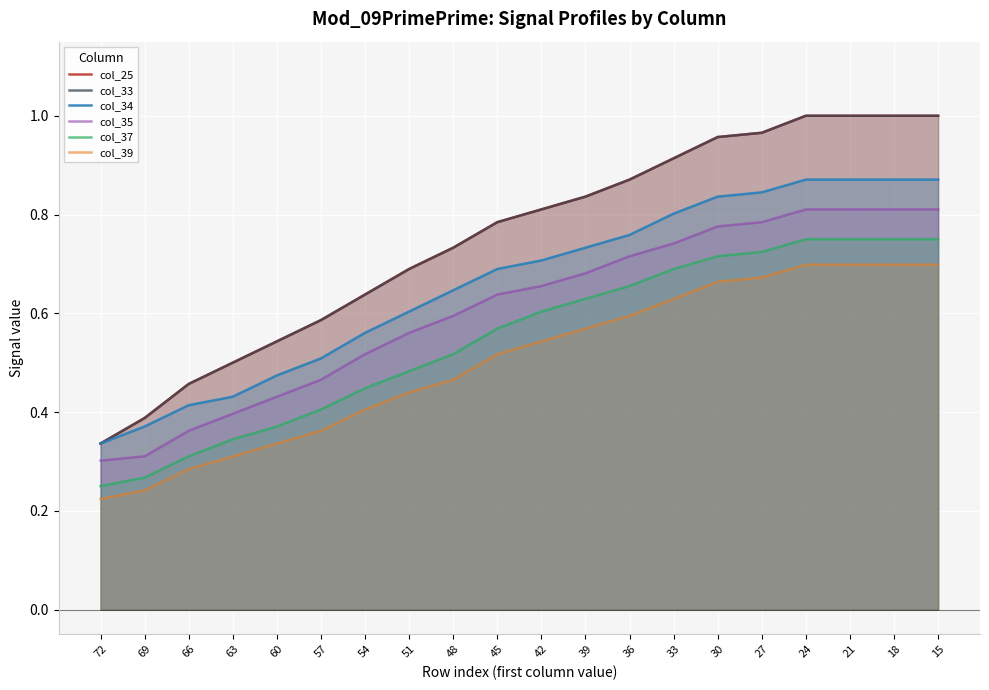

Reading right to left, what are all the values shown in this chart?

col_25: 1.0	1.0	1.0	1.0	1.0	1.0	0.9	0.9	0.8	0.8	0.8	0.7	0.7	0.6	0.6	0.5	0.5	0.5	0.4	0.3
col_33: 1.0	1.0	1.0	1.0	1.0	1.0	0.9	0.9	0.8	0.8	0.8	0.7	0.7	0.6	0.6	0.5	0.5	0.5	0.4	0.3
col_34: 0.9	0.9	0.9	0.9	0.8	0.8	0.8	0.8	0.7	0.7	0.7	0.6	0.6	0.6	0.5	0.5	0.4	0.4	0.4	0.3
col_35: 0.8	0.8	0.8	0.8	0.8	0.8	0.7	0.7	0.7	0.7	0.6	0.6	0.6	0.5	0.5	0.4	0.4	0.4	0.3	0.3
col_37: 0.8	0.8	0.8	0.8	0.7	0.7	0.7	0.7	0.6	0.6	0.6	0.5	0.5	0.4	0.4	0.4	0.3	0.3	0.3	0.2
col_39: 0.7	0.7	0.7	0.7	0.7	0.7	0.6	0.6	0.6	0.5	0.5	0.5	0.4	0.4	0.4	0.3	0.3	0.3	0.2	0.2